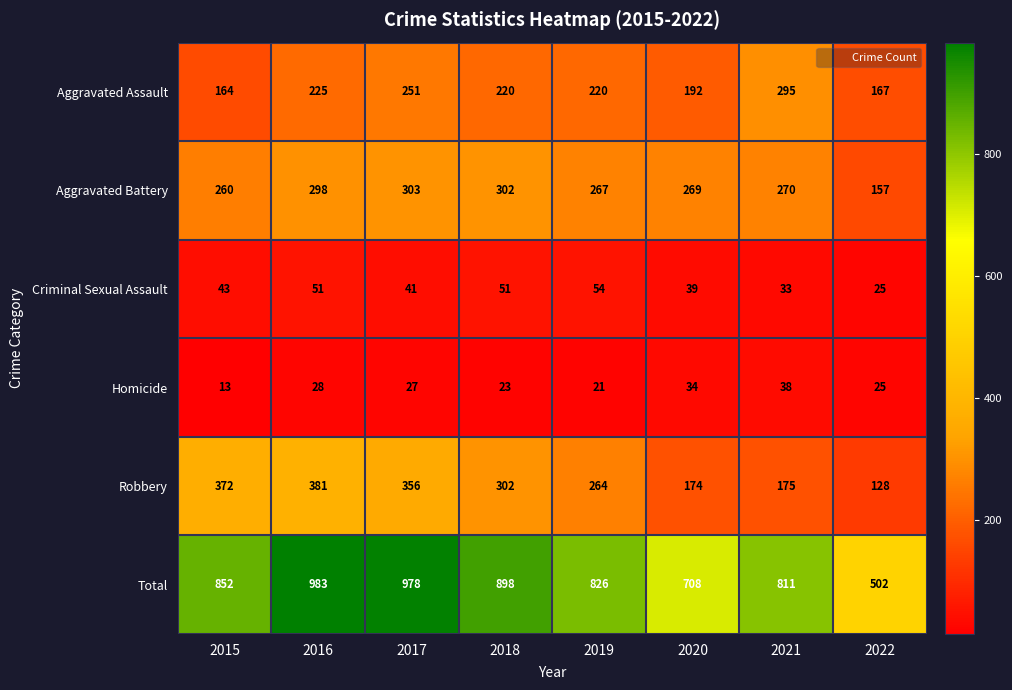

What is the difference between the highest and lowest values at 2018?

875